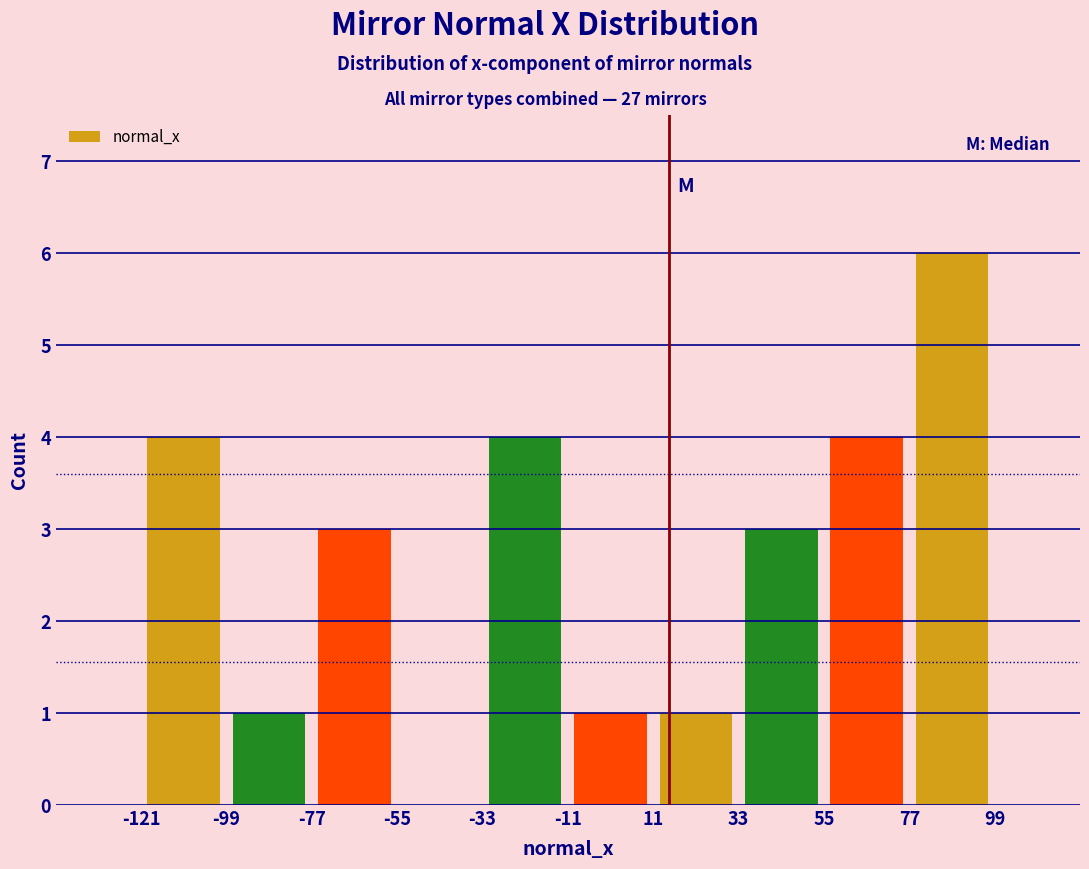

What is the height of the bar covering -77 to -55 on the x-axis? The values are not printed on the chart, so give them approximately, as read against the axis.

3